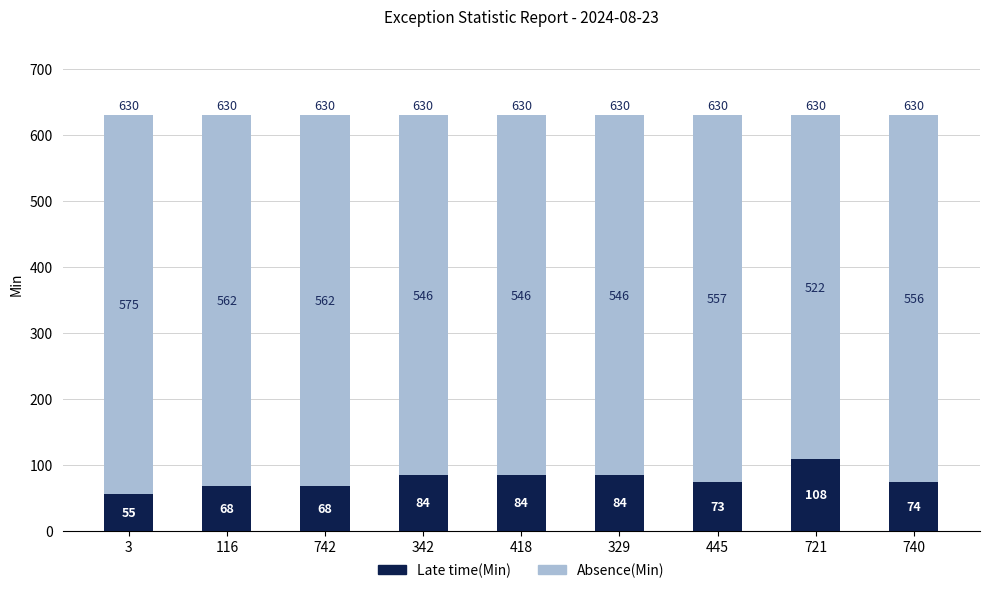

Read the Late time(Min) value at 742.

68